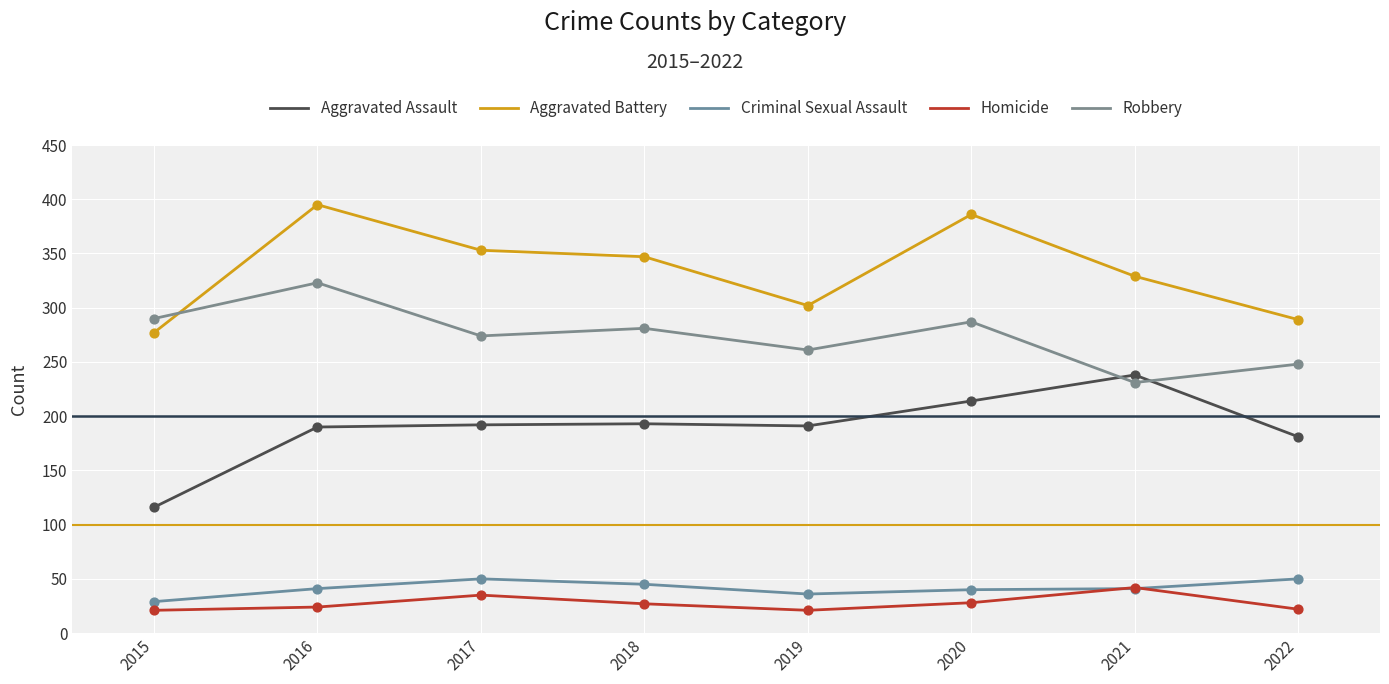

Which series has the largest total across all categories?

Aggravated Battery